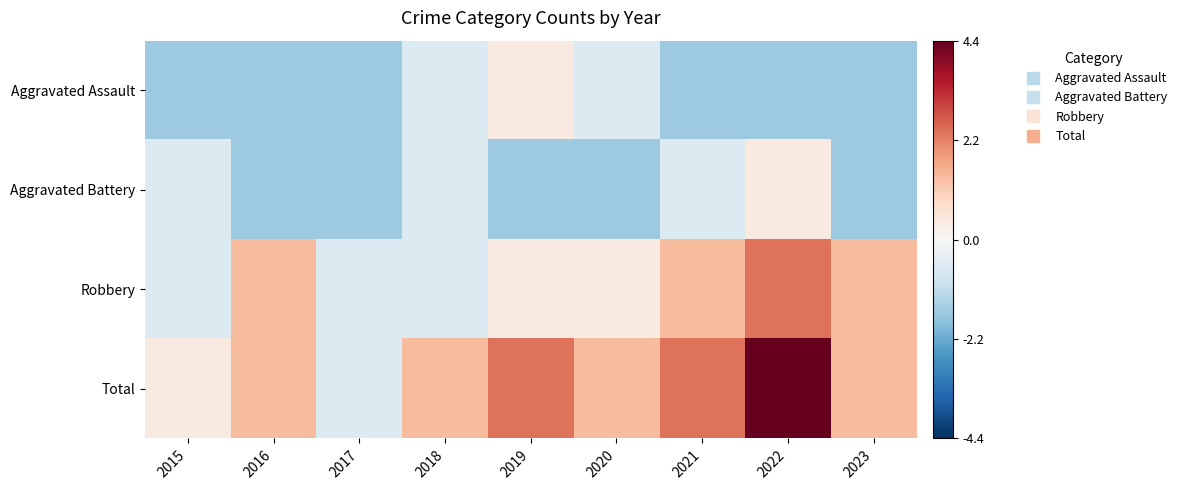

What is the total value across all series at 2020?

-0.4